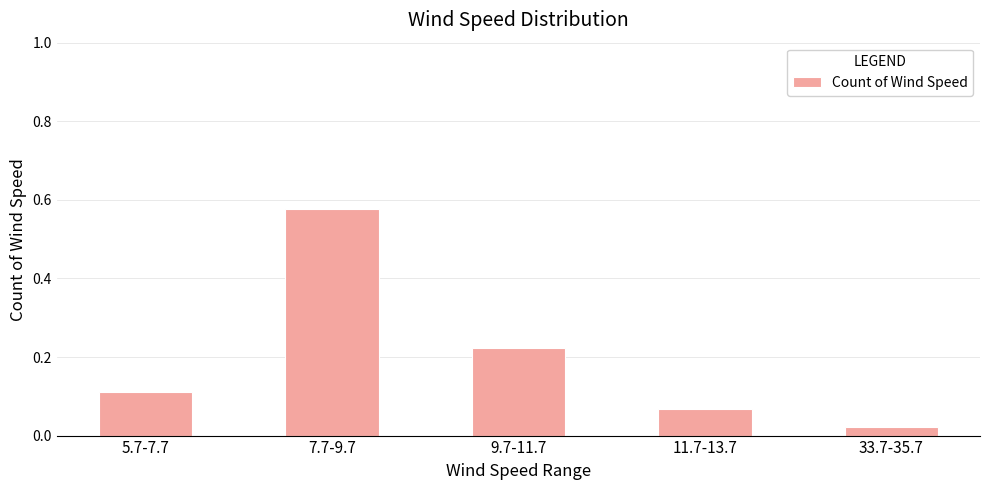

What is the label of the 3rd bar from the left?

9.7-11.7